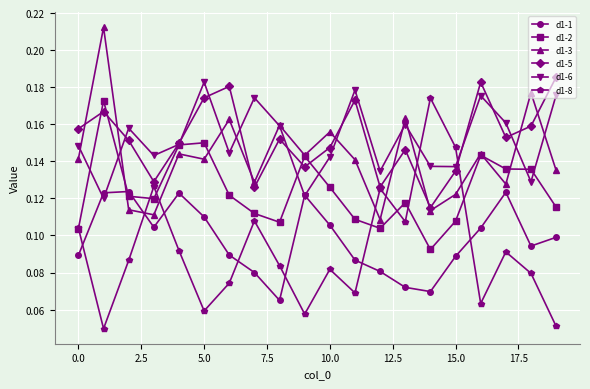

Count the d1-8 values in the range 0 to 1.

20